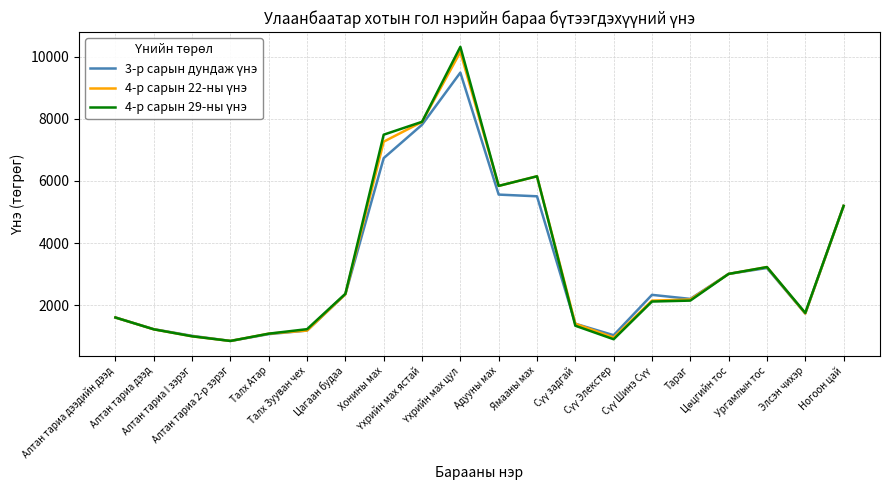

What is the minimum value shown in the chart?

845